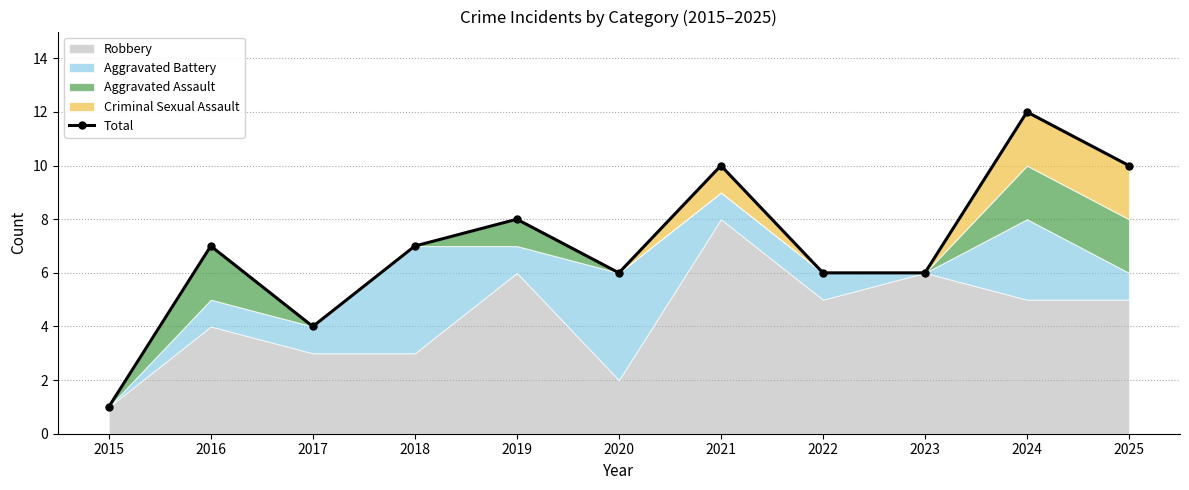

Reading left to right, extract all data points from this chart.

1	7	4	7	8	6	10	6	6	12	10